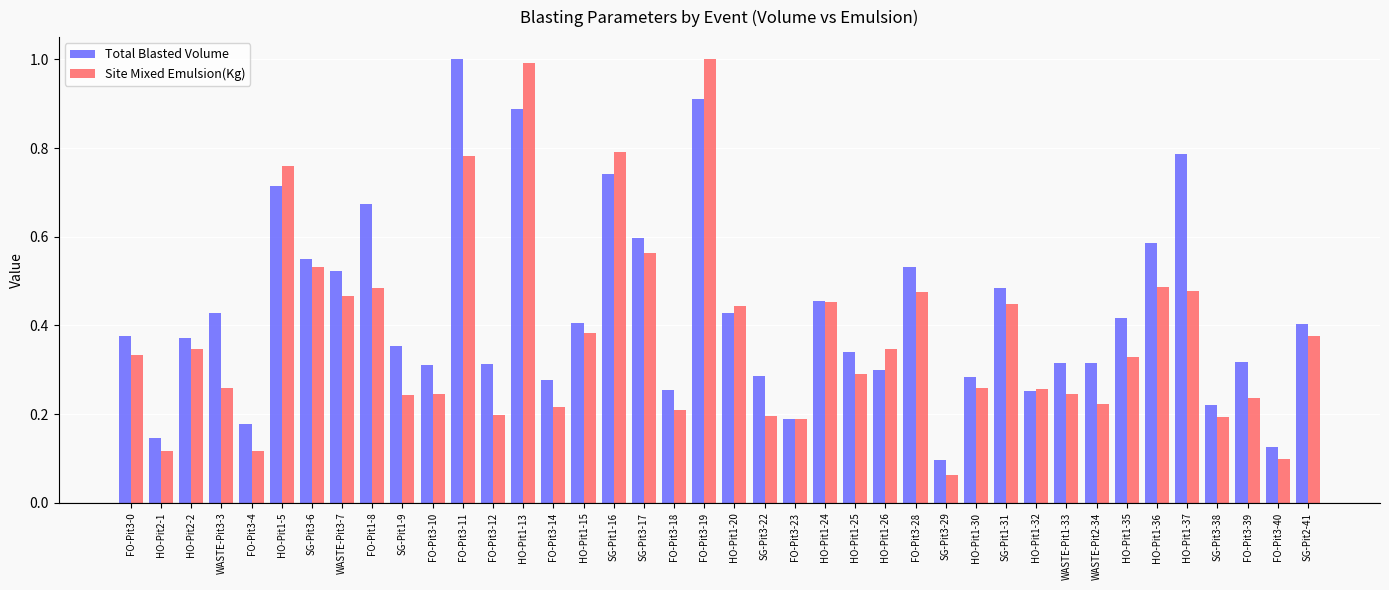

Which series has the widest spread of values?

Site Mixed Emulsion(Kg)